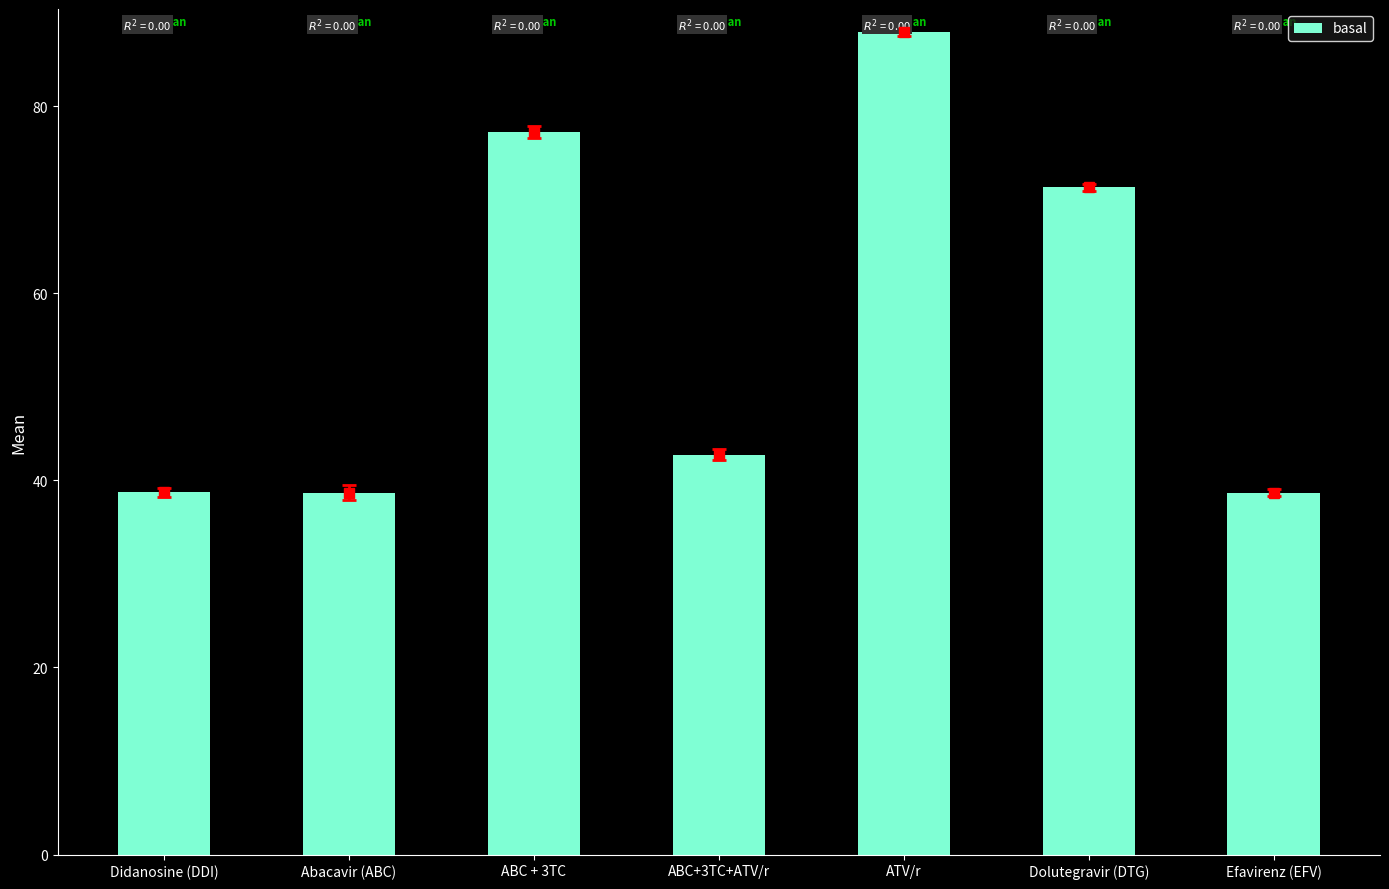

What is the label of the 6th bar from the left?

Dolutegravir (DTG)